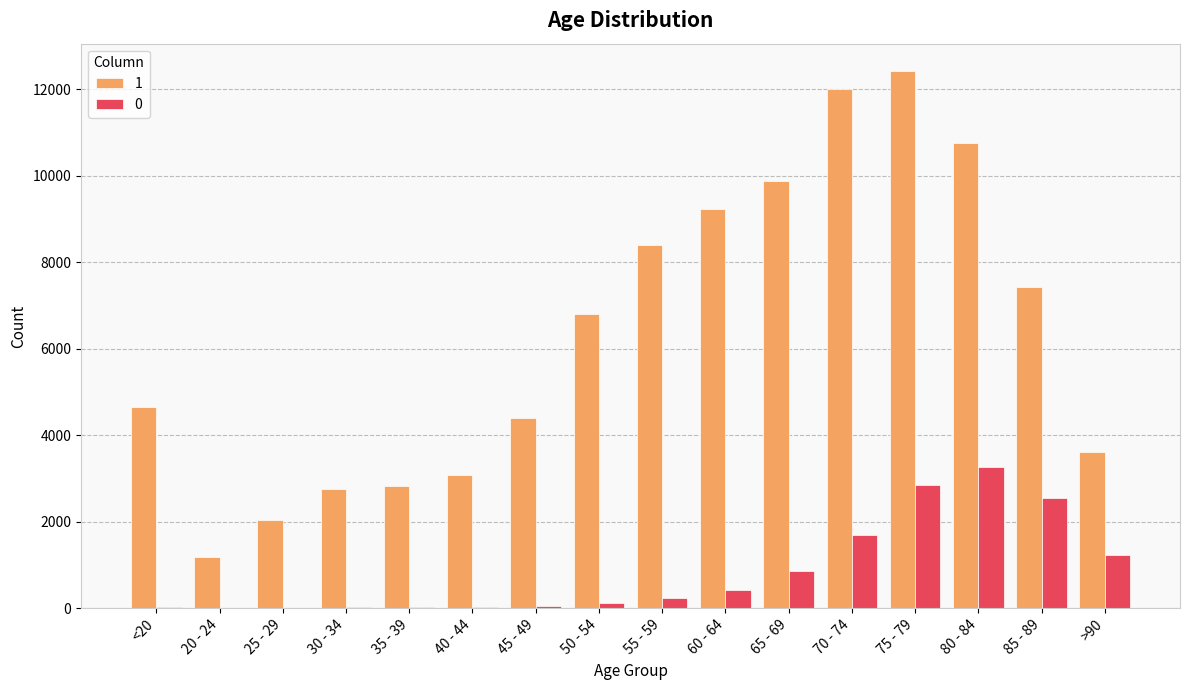

Count the number of data series in this chart.

2